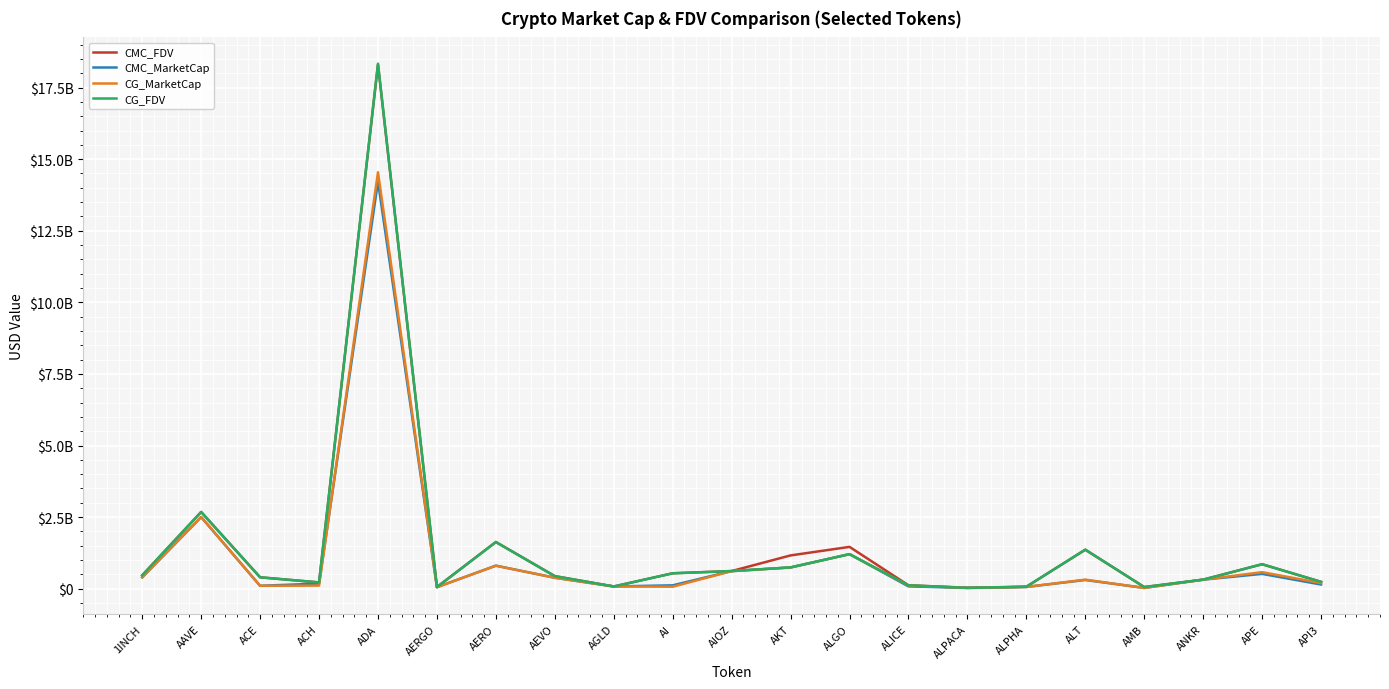

What is the label of the 19th point from the right?

ACE